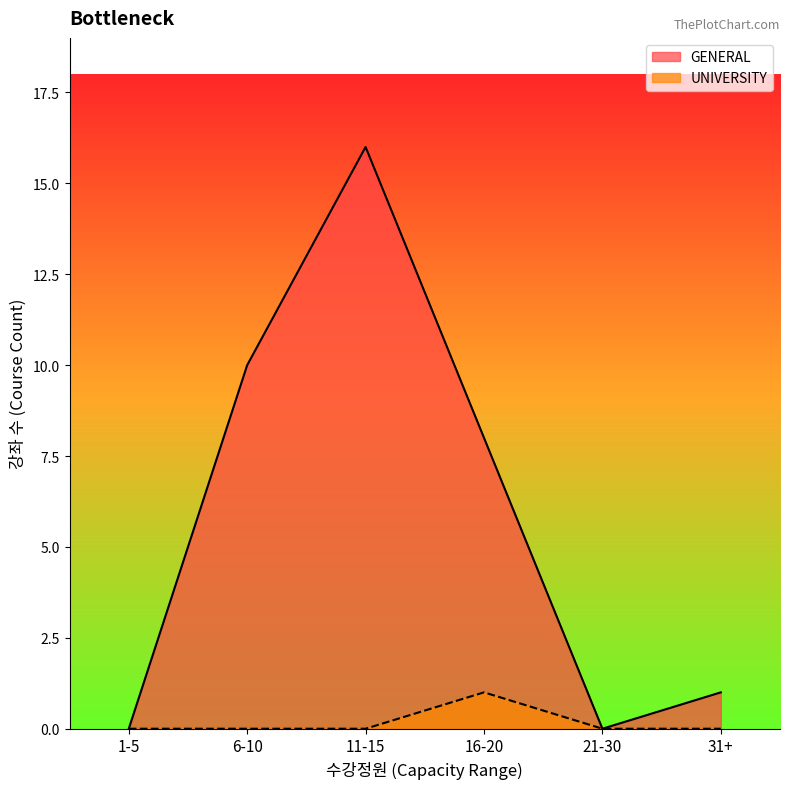

What is the maximum value for GENERAL?

16